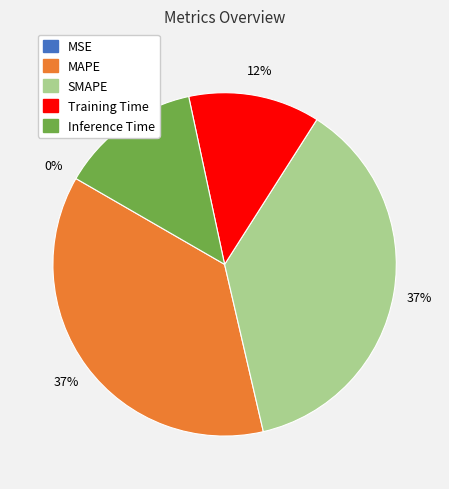

What percentage is NOT represented by Inference Time?

86.7%